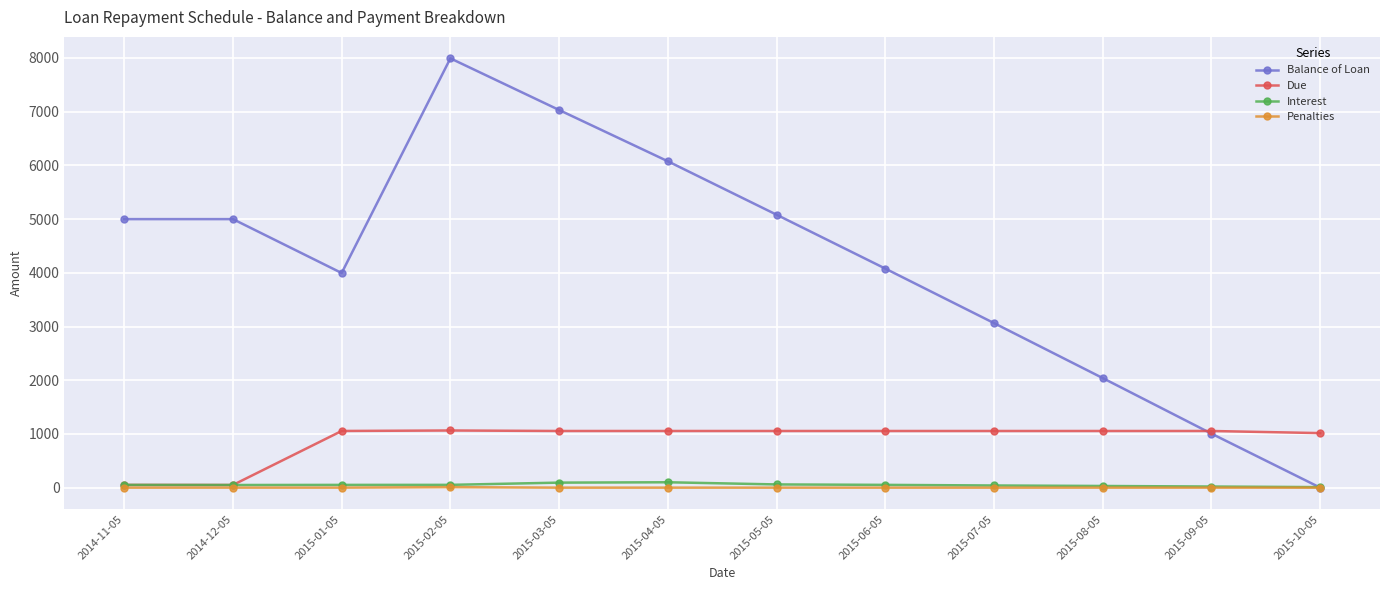

Does the chart display data point markers on the line(s)?

Yes